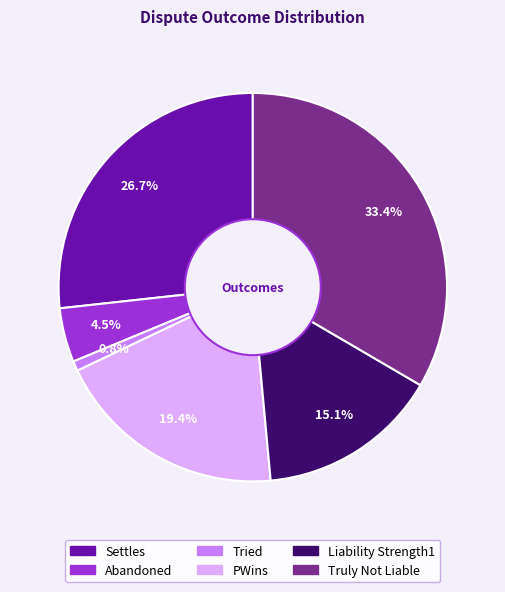

To the nearest percent, what is the combined percentage of Settles and PWins?

46%